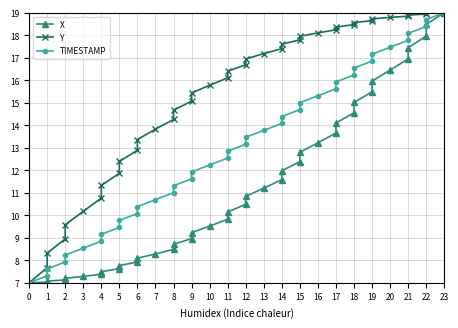

What is the average value of the TIMESTAMP series?

13.0